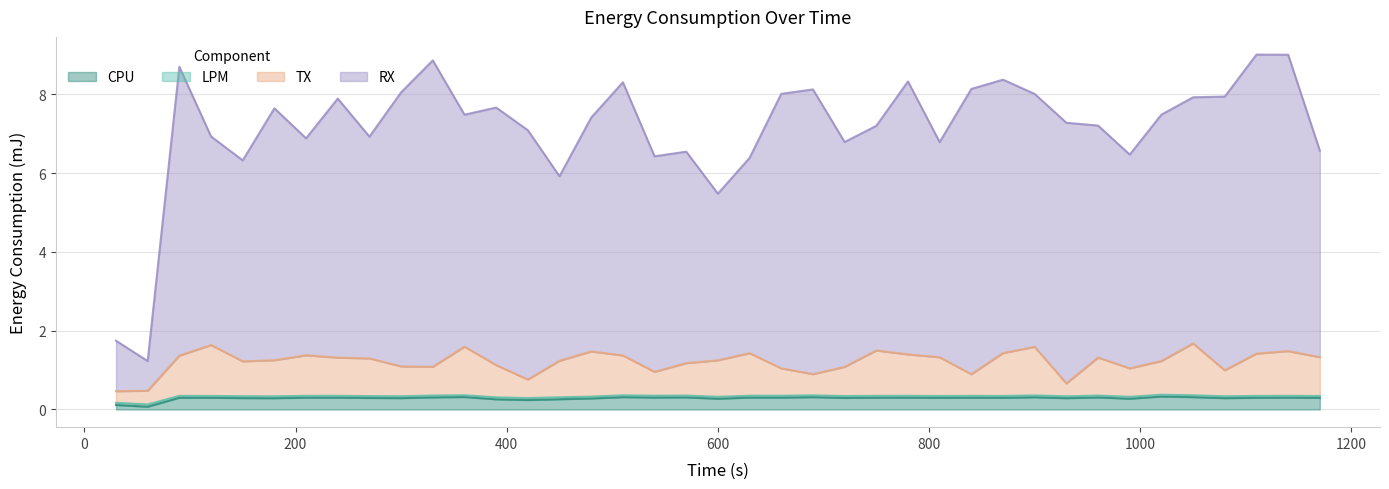

How many categories are shown in the chart?

39